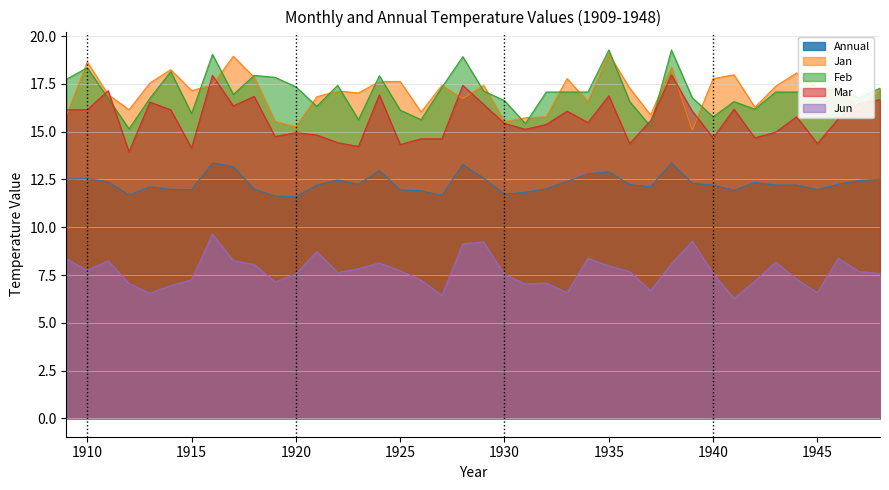

At which label does Jan first exceed 17?

1910